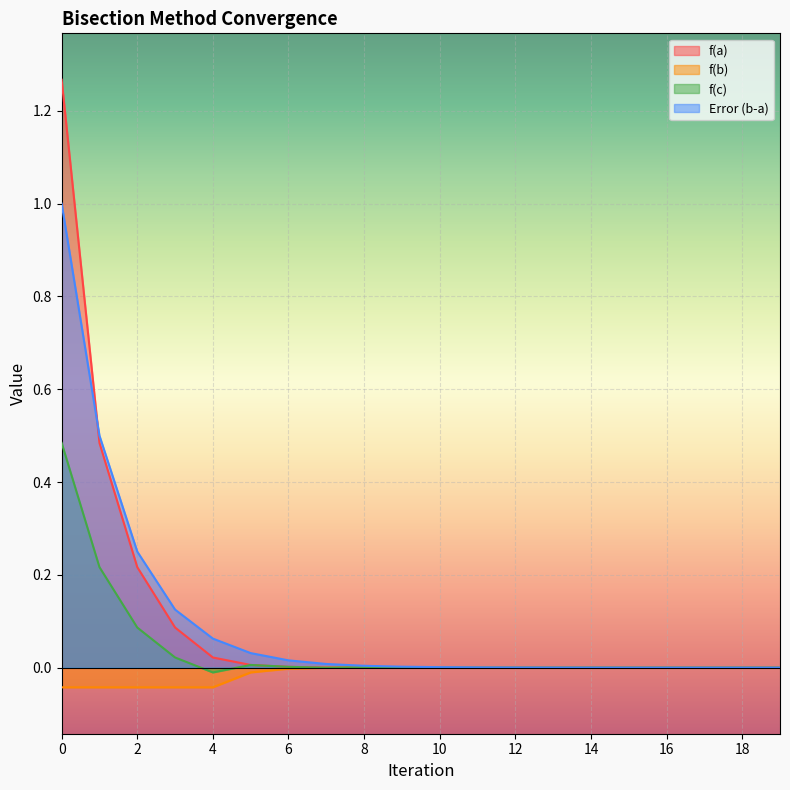

Reading right to left, what are all the values shown in this chart?

f(a): 0.0	0.0	0.0	0.0	0.0	0.0	0.0	0.0	0.0	0.0	0.0	0.0	0.0	0.0	0.0	0.0	0.1	0.2	0.5	1.3
f(b): -0.0	-0.0	-0.0	-0.0	-0.0	-0.0	-0.0	-0.0	-0.0	-0.0	-0.0	-0.0	-0.0	-0.0	-0.0	-0.0	-0.0	-0.0	-0.0	-0.0
f(c): 0.0	-0.0	-0.0	-0.0	-0.0	0.0	0.0	-0.0	0.0	-0.0	-0.0	0.0	-0.0	0.0	0.0	-0.0	0.0	0.1	0.2	0.5
Error (b-a): 0.0	0.0	0.0	0.0	0.0	0.0	0.0	0.0	0.0	0.0	0.0	0.0	0.0	0.0	0.0	0.1	0.1	0.2	0.5	1.0